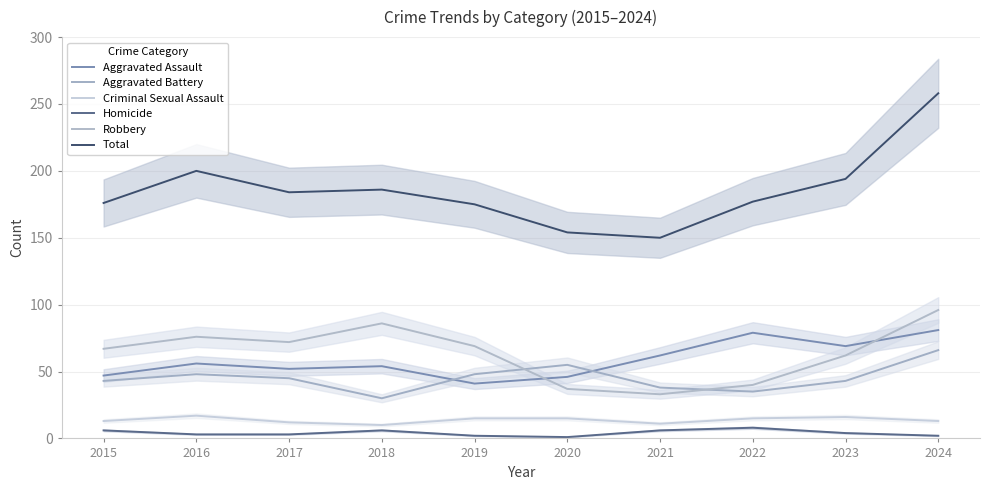

What is the value of the Criminal Sexual Assault point at the 2nd from the left?

17